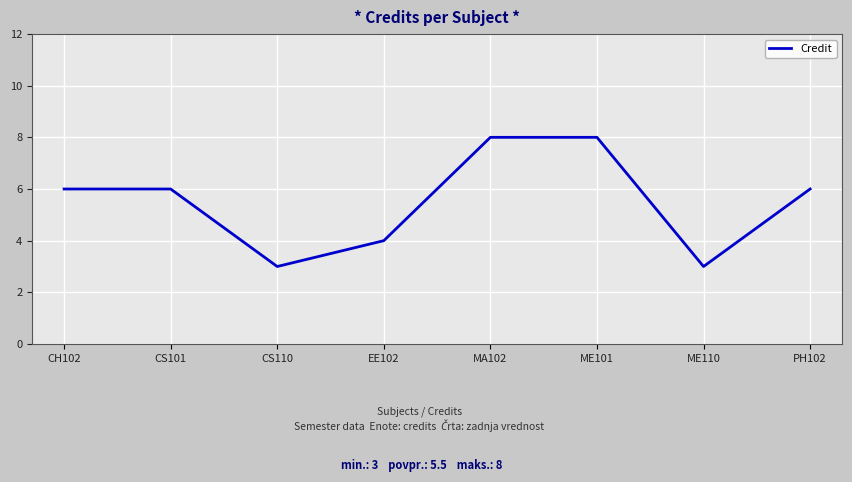

Is it true that the value at PH102 is 6?

True